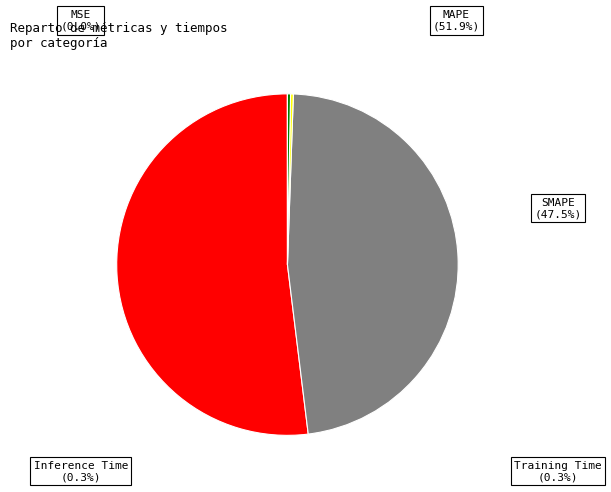

Does any single category account for the majority?

Yes